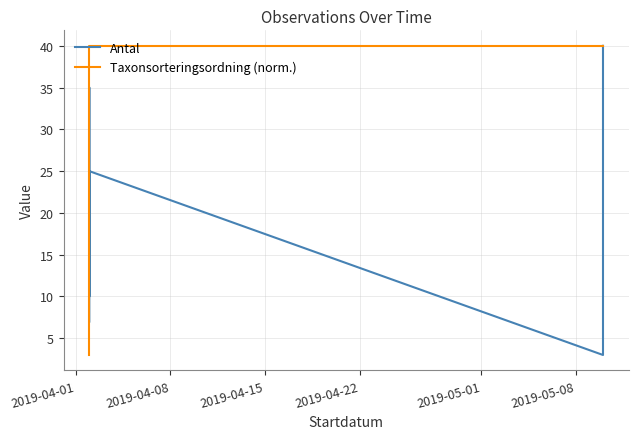

Is it true that Taxonsorteringsordning (norm.) equals 40 at 2019-05-01?

True